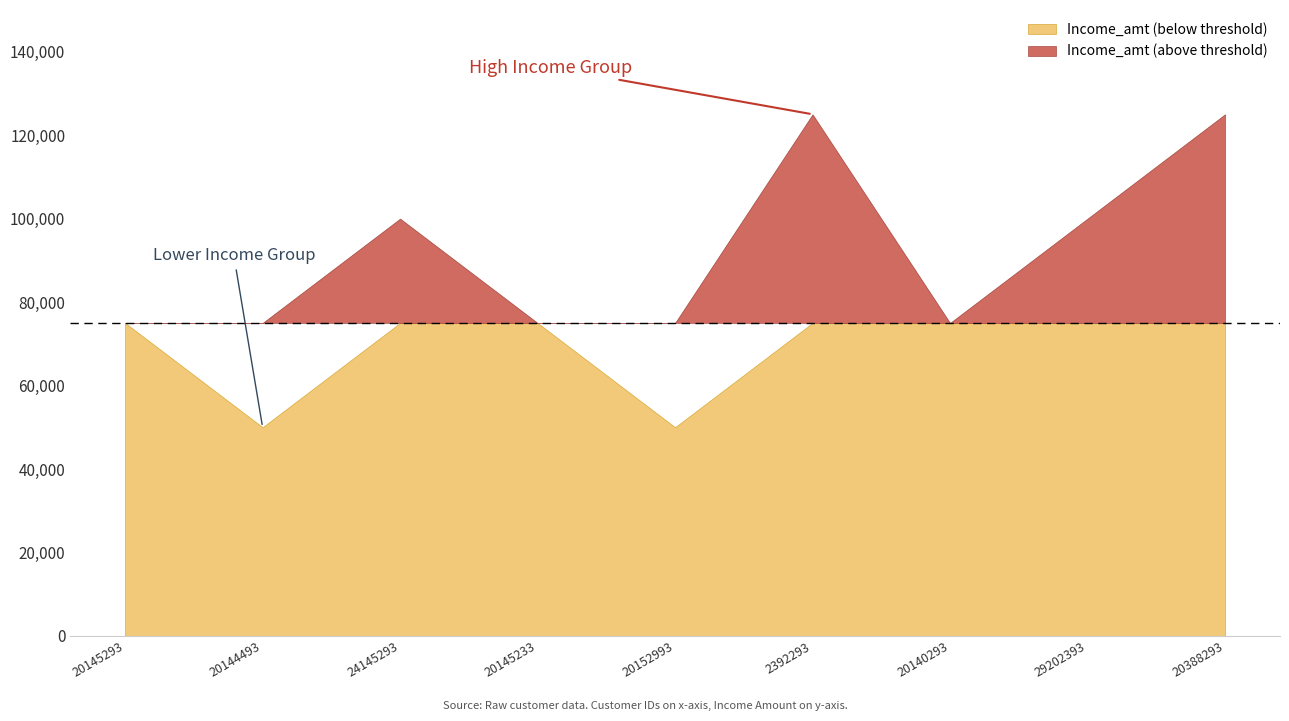

What is the average value?

86111